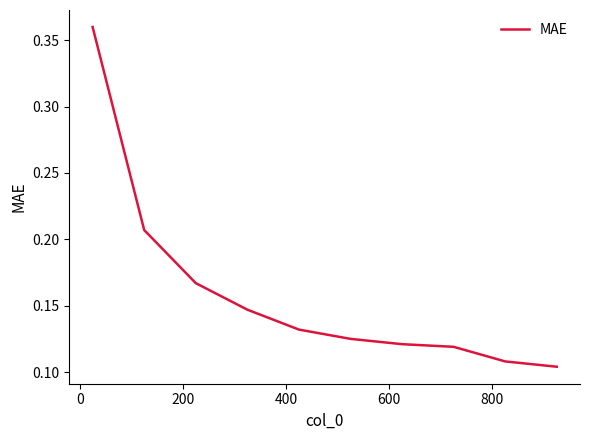

True or false: the data has more than 1 interior local peaks.

False